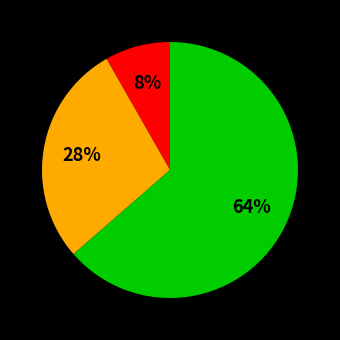

To the nearest percent, what is the average slice percentage?

33%